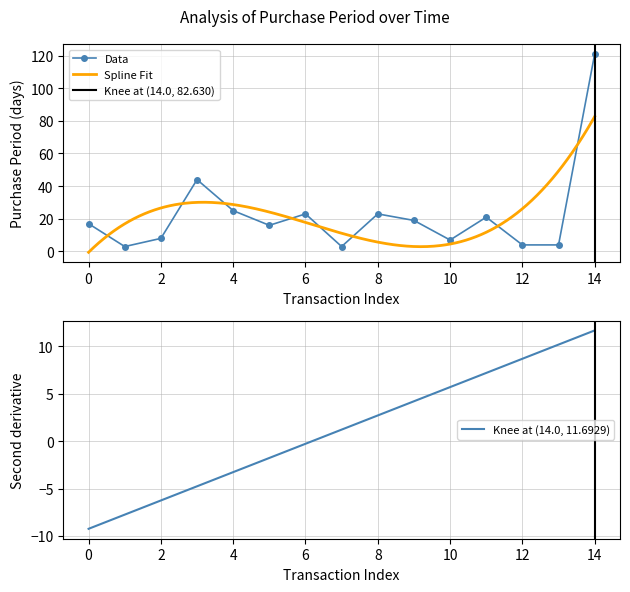

True or false: the data shows 78 at 2016-04-07.

False